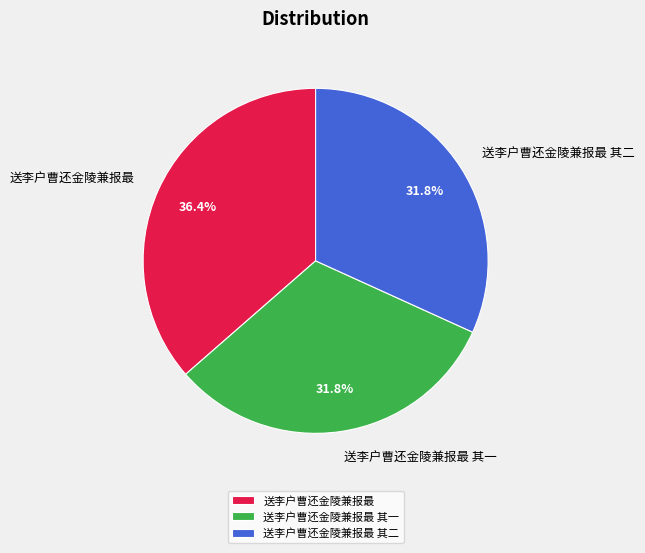

To the nearest percent, what is the difference between the largest and smallest slice percentages?

5%